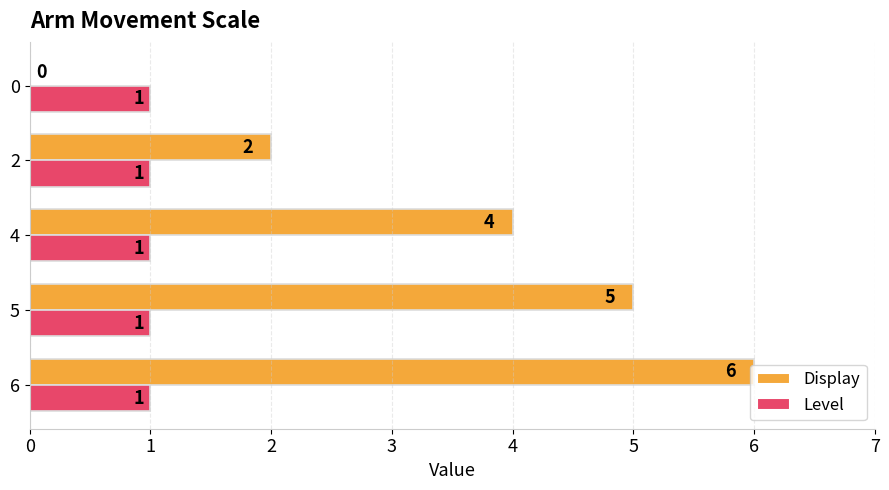

What is the sum of all Display values?

17